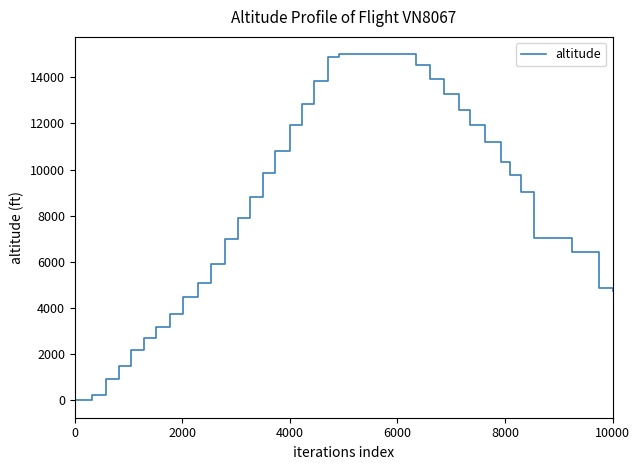

What is the greatest value displayed?

15000